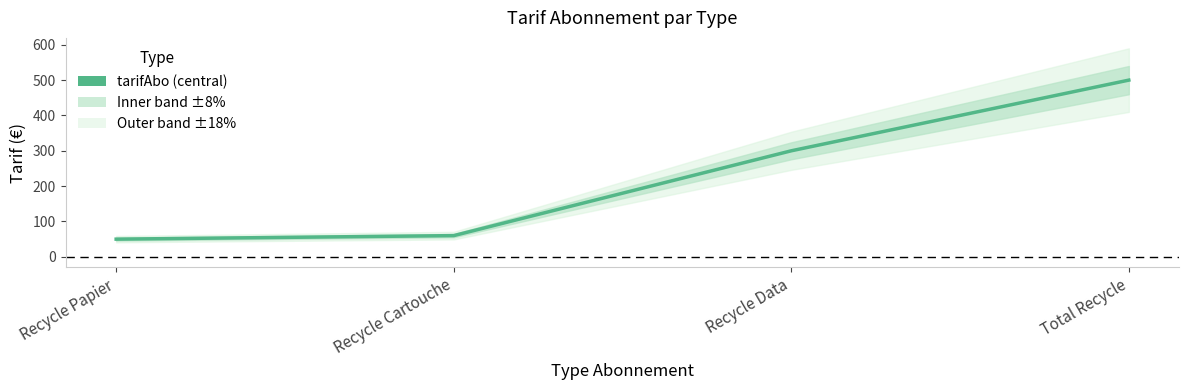

What is the average value?

228